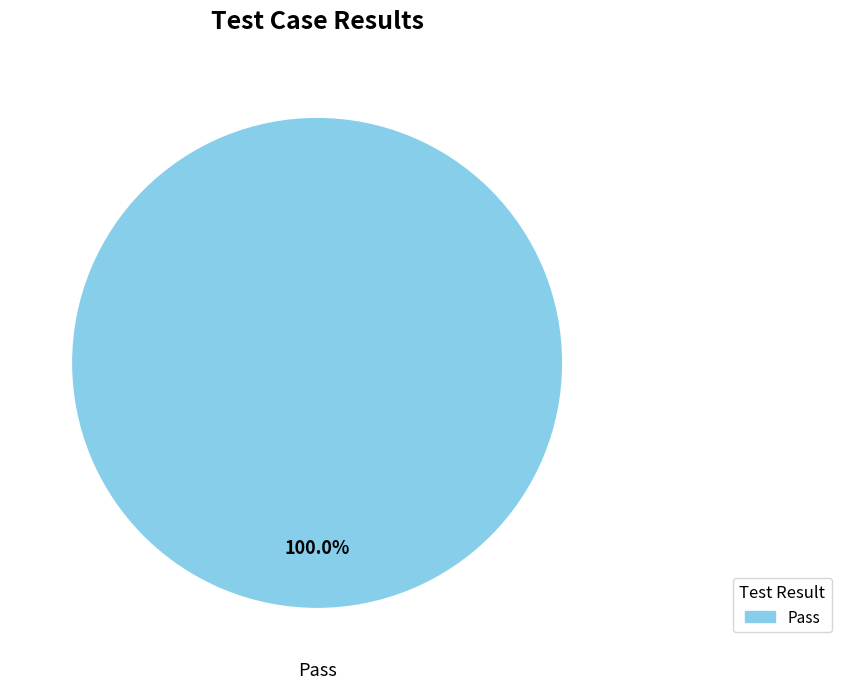

Does any single category account for the majority?

Yes